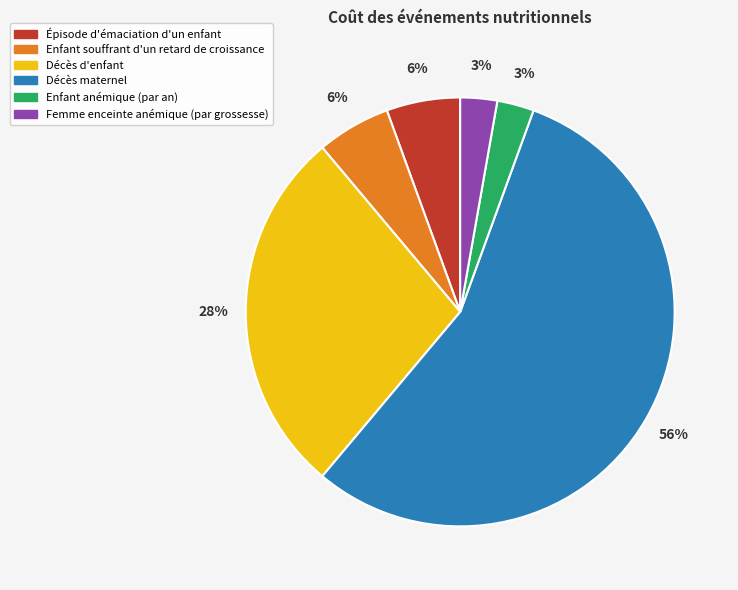

To the nearest percent, what is the average slice percentage?

17%